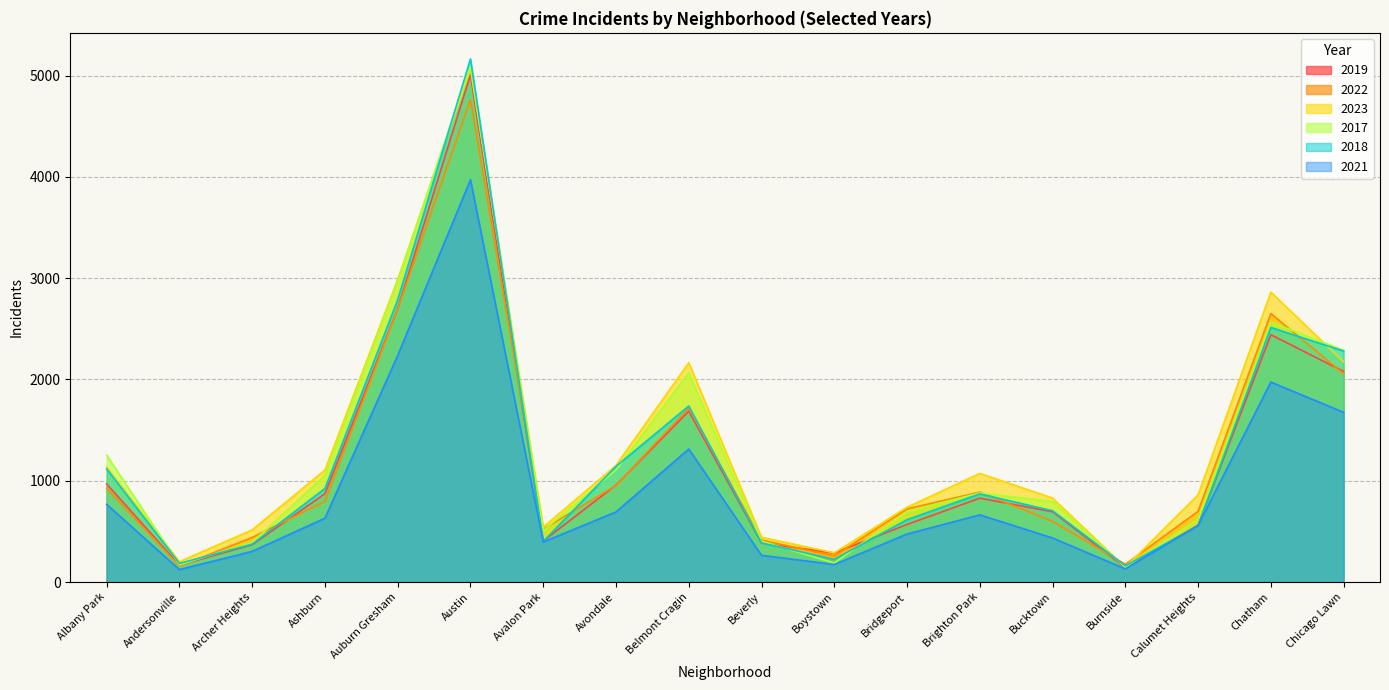

Which series has the largest total across all categories?

2023